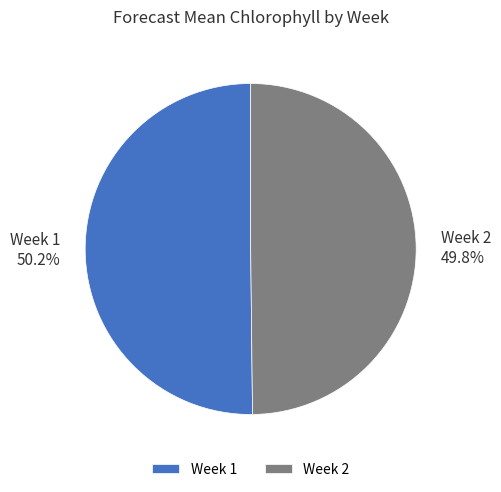

What percentage is the Week 2 slice, to the nearest percent?

50%